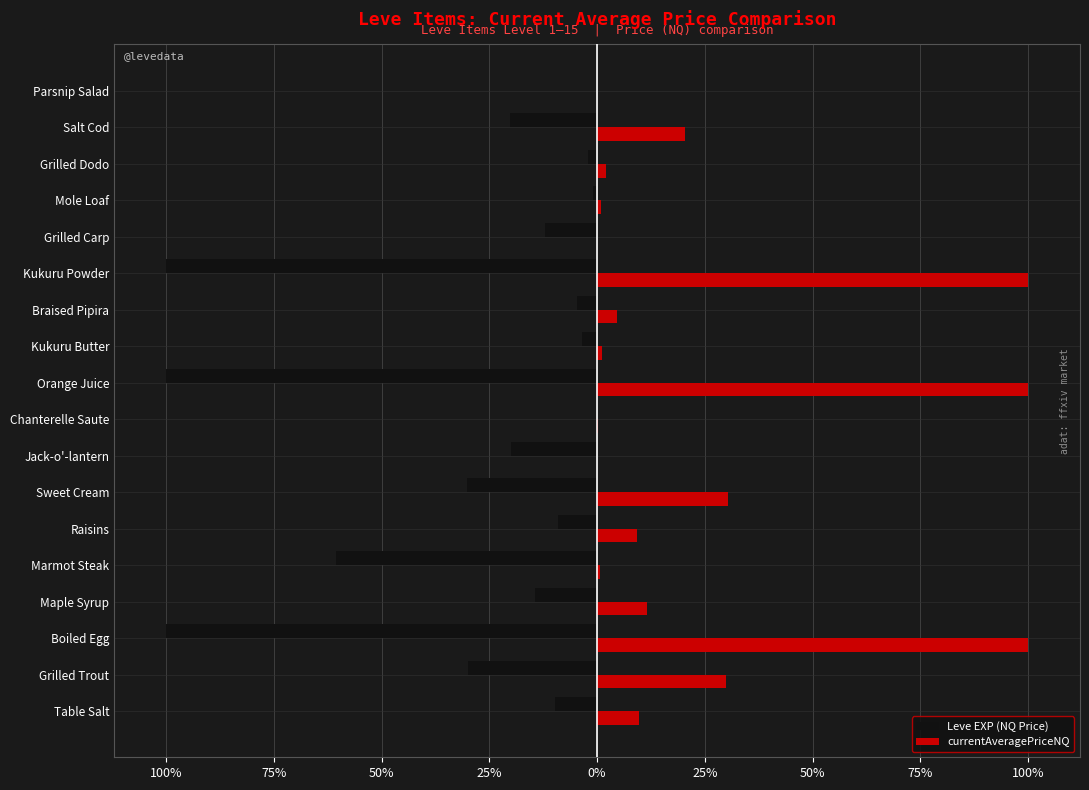

What are all the series names shown in the legend?

Leve EXP (NQ Price), currentAveragePriceNQ